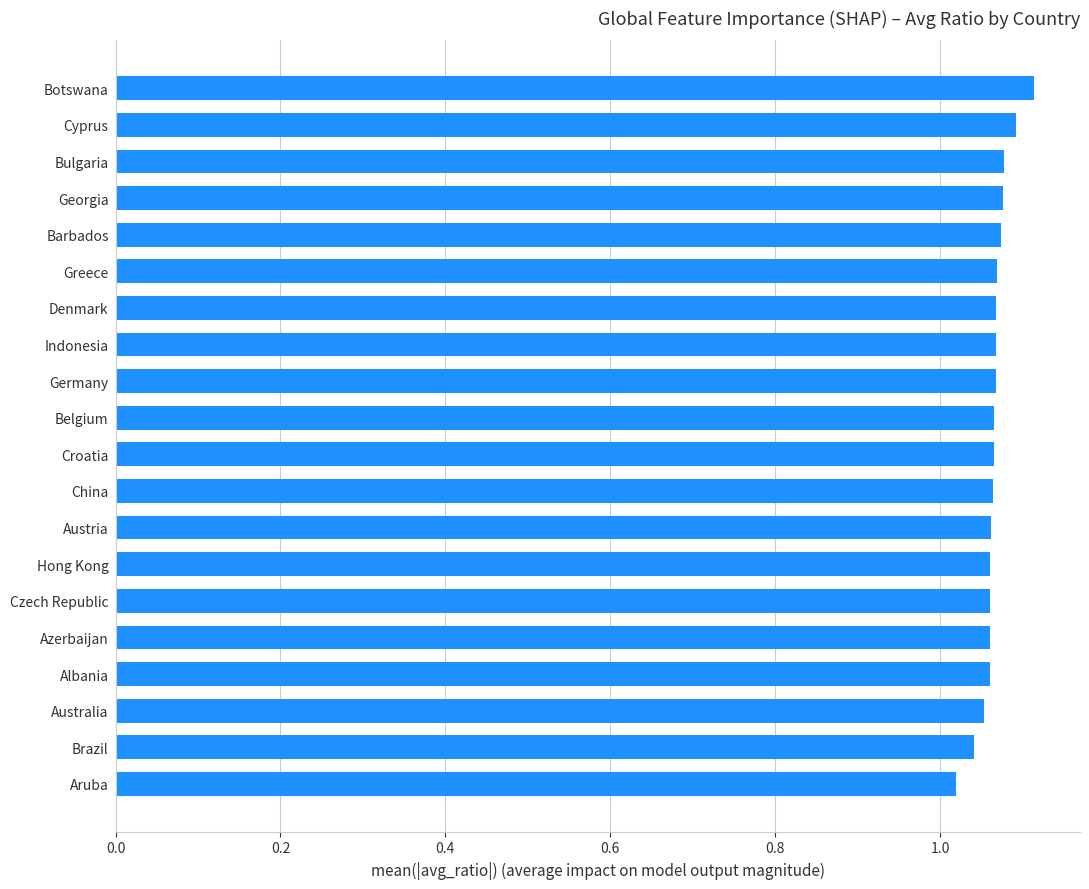

Count the values in the range 1 to 2.

20